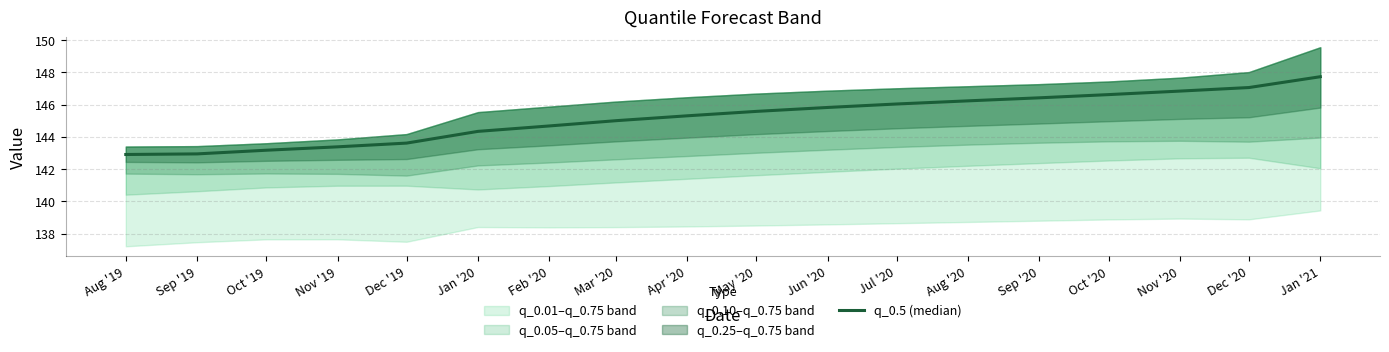

What is the average value?

145.2